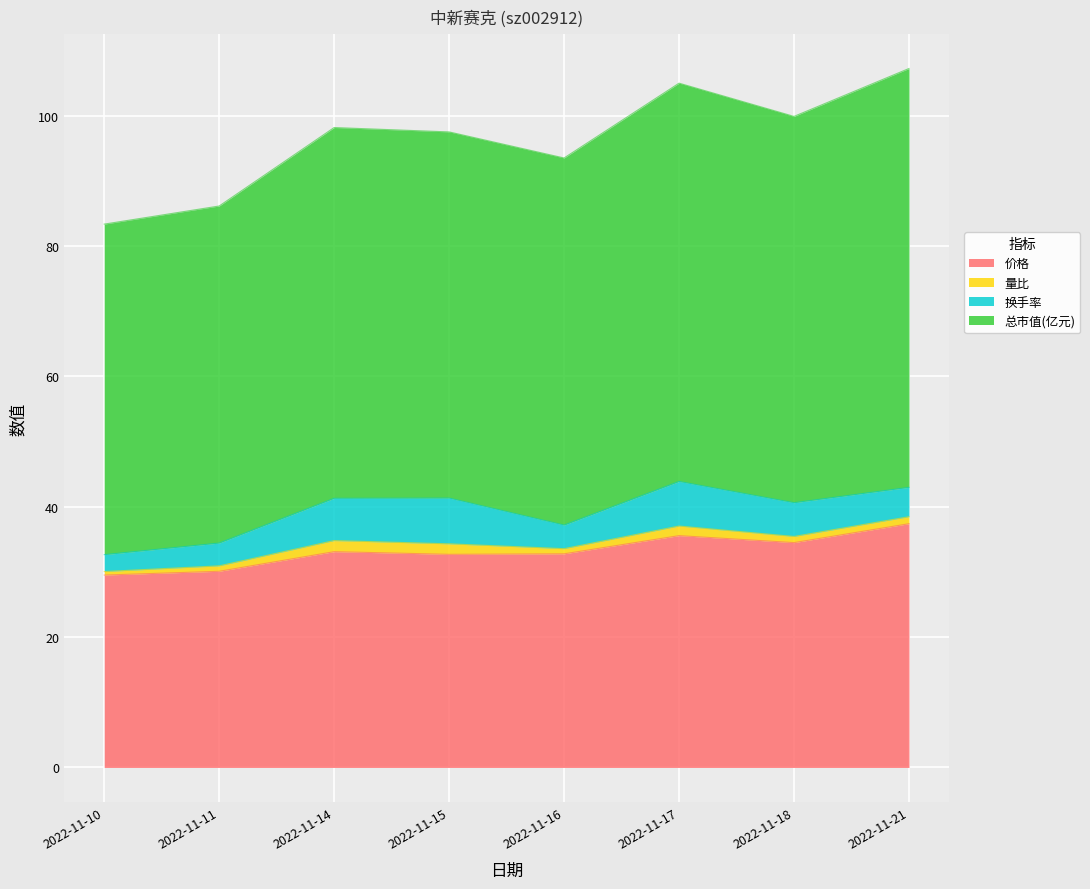

Between 2022-11-11 and 2022-11-14, which is larger?

2022-11-14